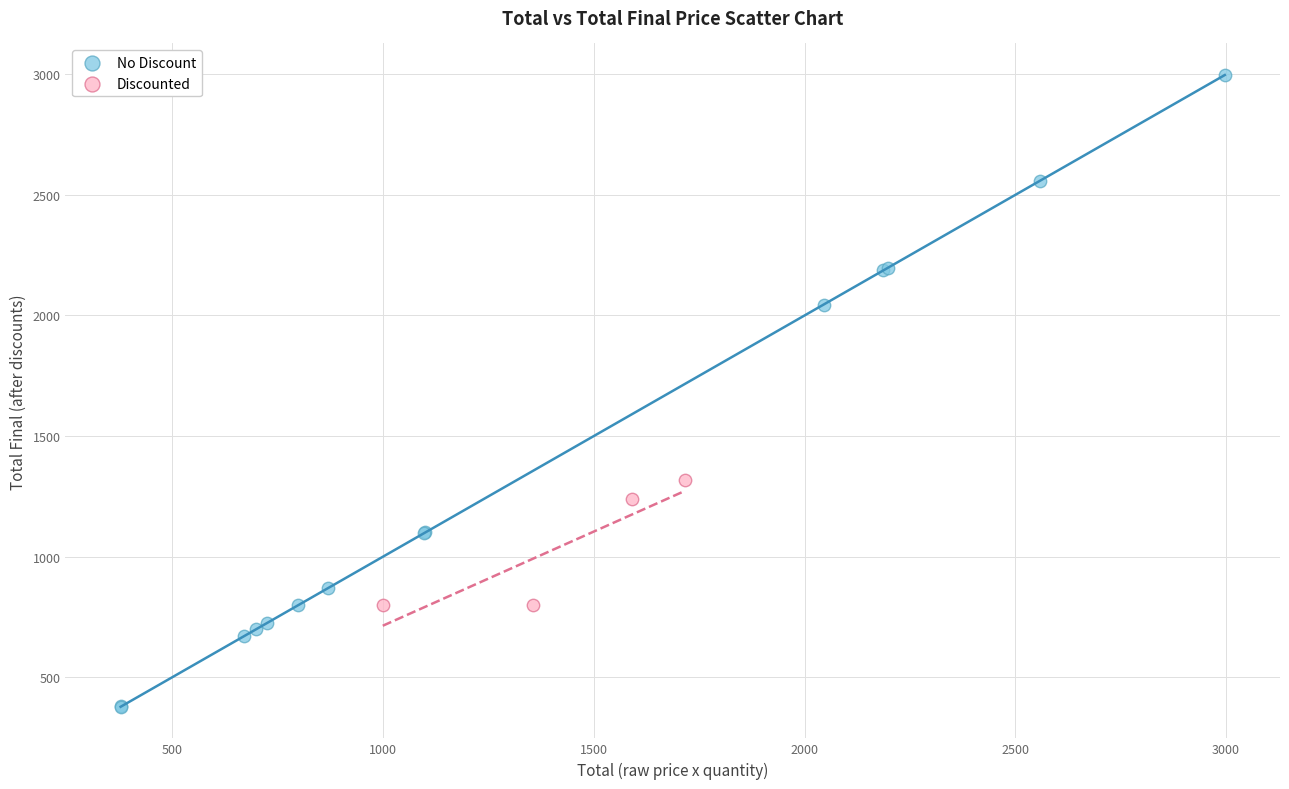

Which series contains the lowest Y value?

No Discount